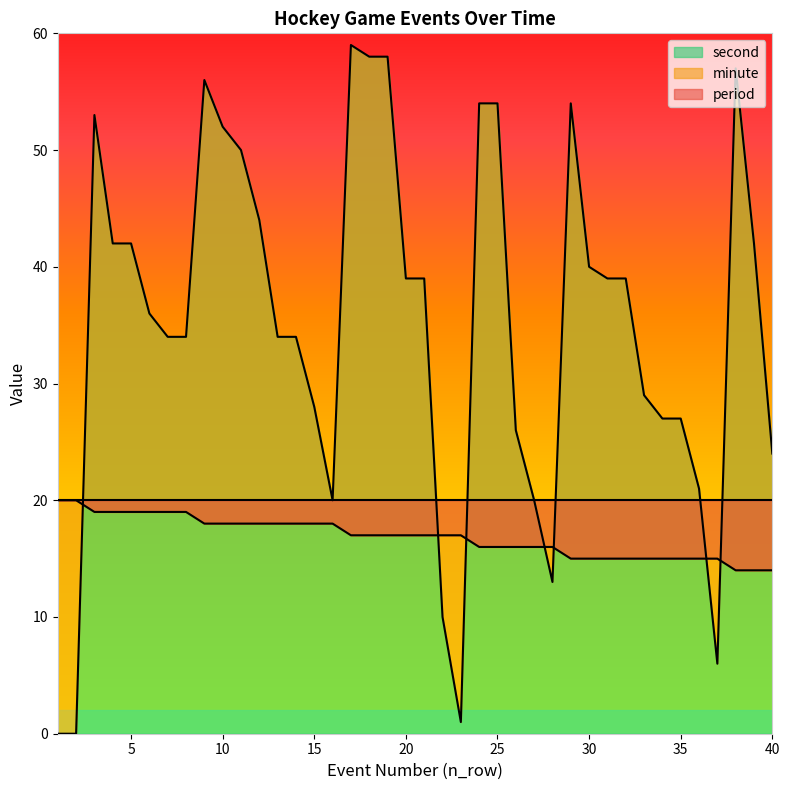

What is the highest value of the second series?

59